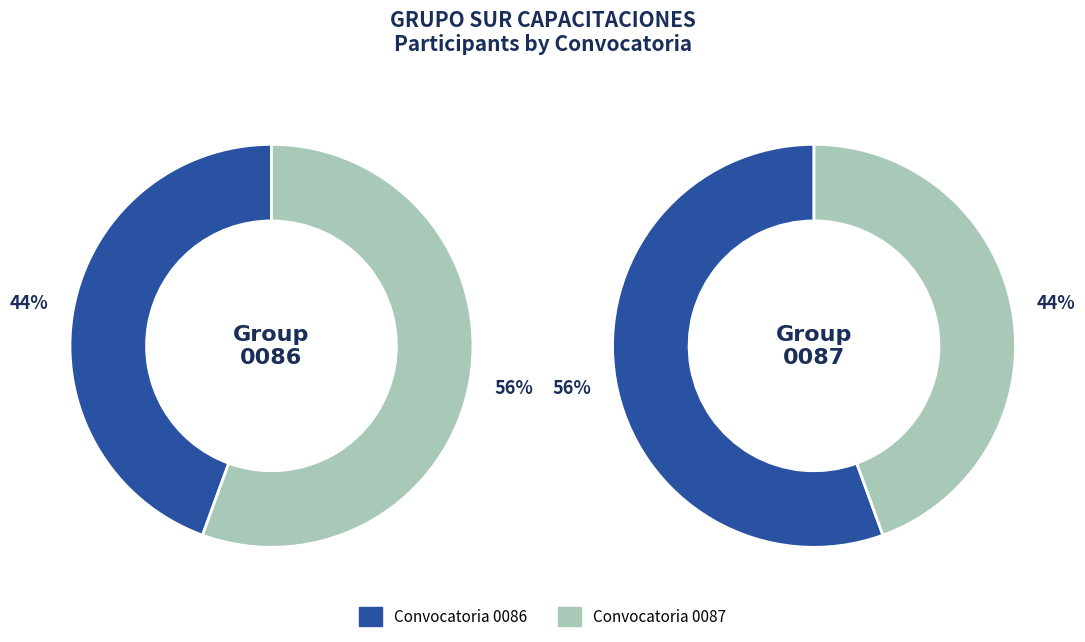

To the nearest percent, what is the average slice percentage?

50%